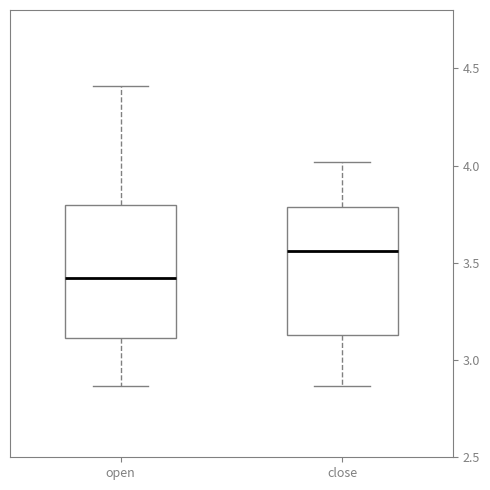

Reading left to right, transcribe this box plot: for each box, give where its median line is, the range the box spans, and where its two whiskers end, as read against the y-axis. The values are not printed on the chart, so give them approximately, as read against the axis.

open: median 3.40, box 3.10 to 3.80, whiskers 2.85 to 4.40
close: median 3.55, box 3.15 to 3.80, whiskers 2.85 to 4.00